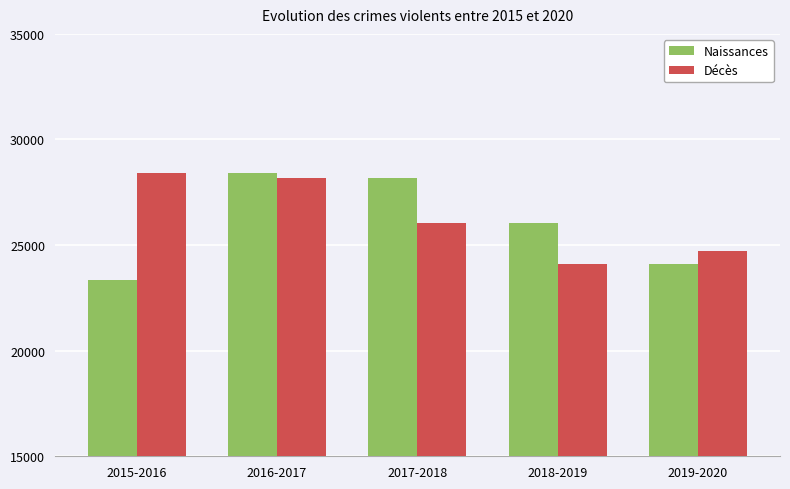

The value of Naissances at 2015-2016 is 23336. True or false?

True